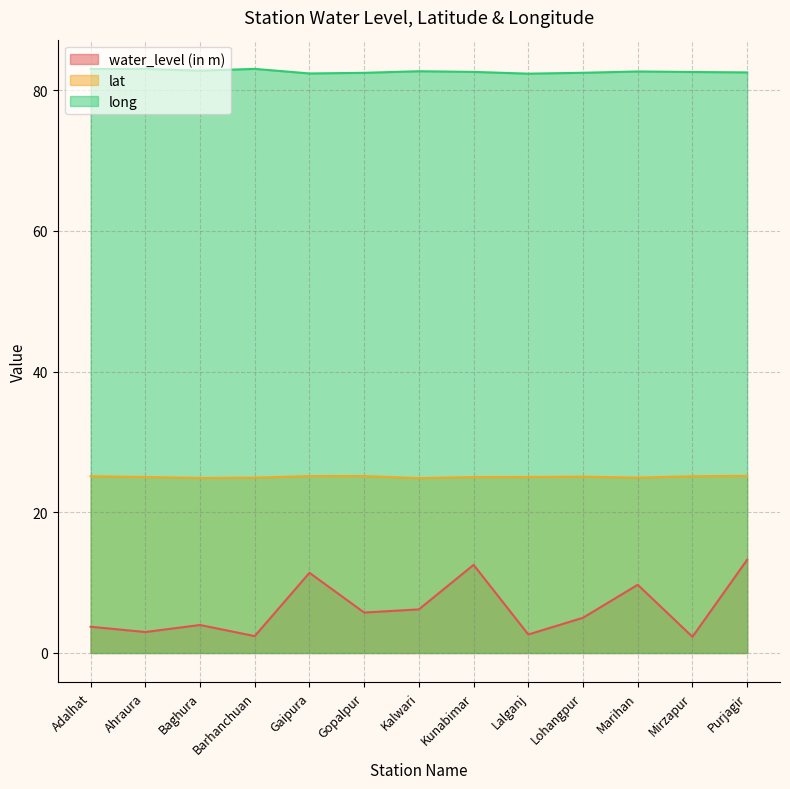

Where is the first local maximum for water_level (in m)?

Baghura